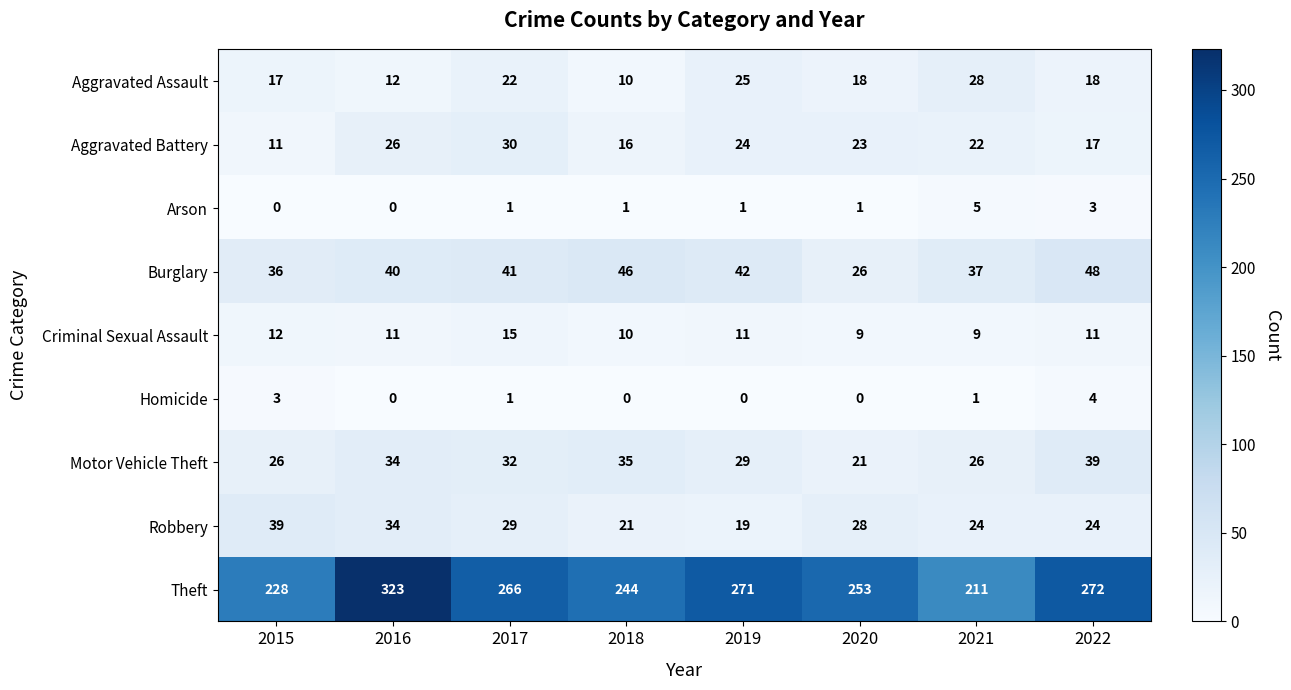

Where does the Aggravated Battery series first go above 23?

2016